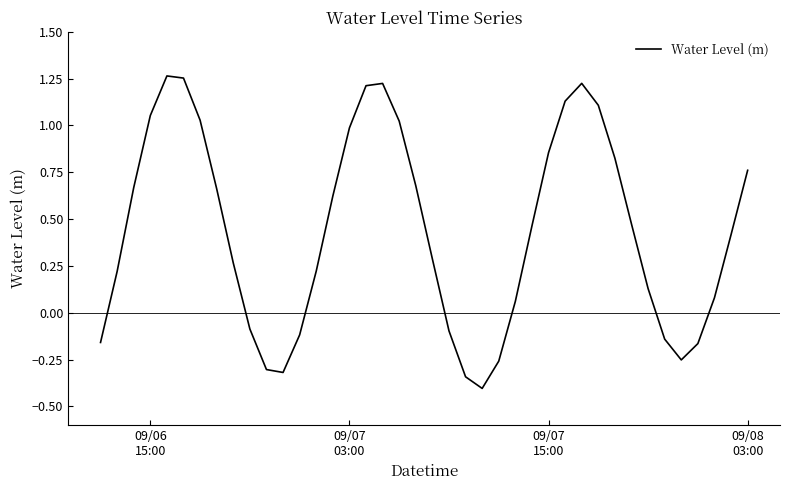

What is the difference between the maximum and minimum values?

1.7